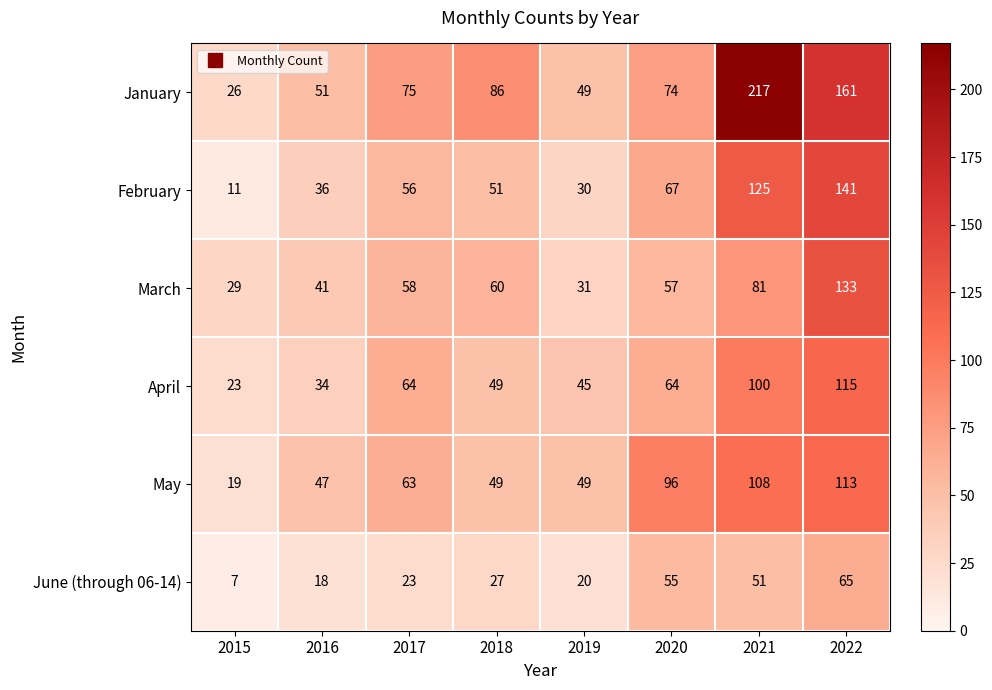

Between 2016 and 2018, which series saw the biggest shift?

January